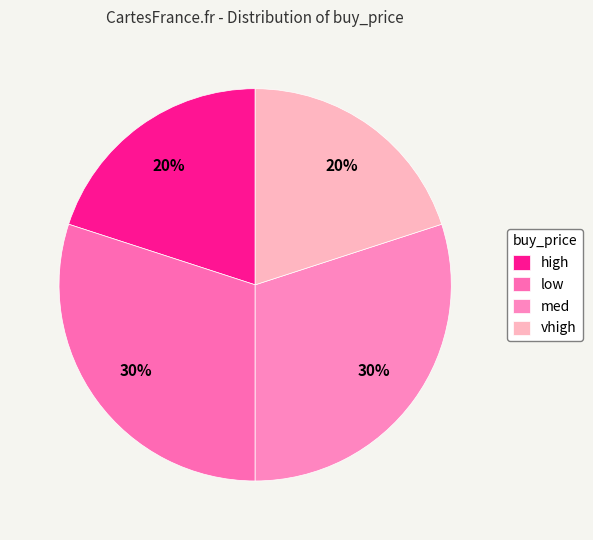

Is it true that med is 16% of the pie?

False